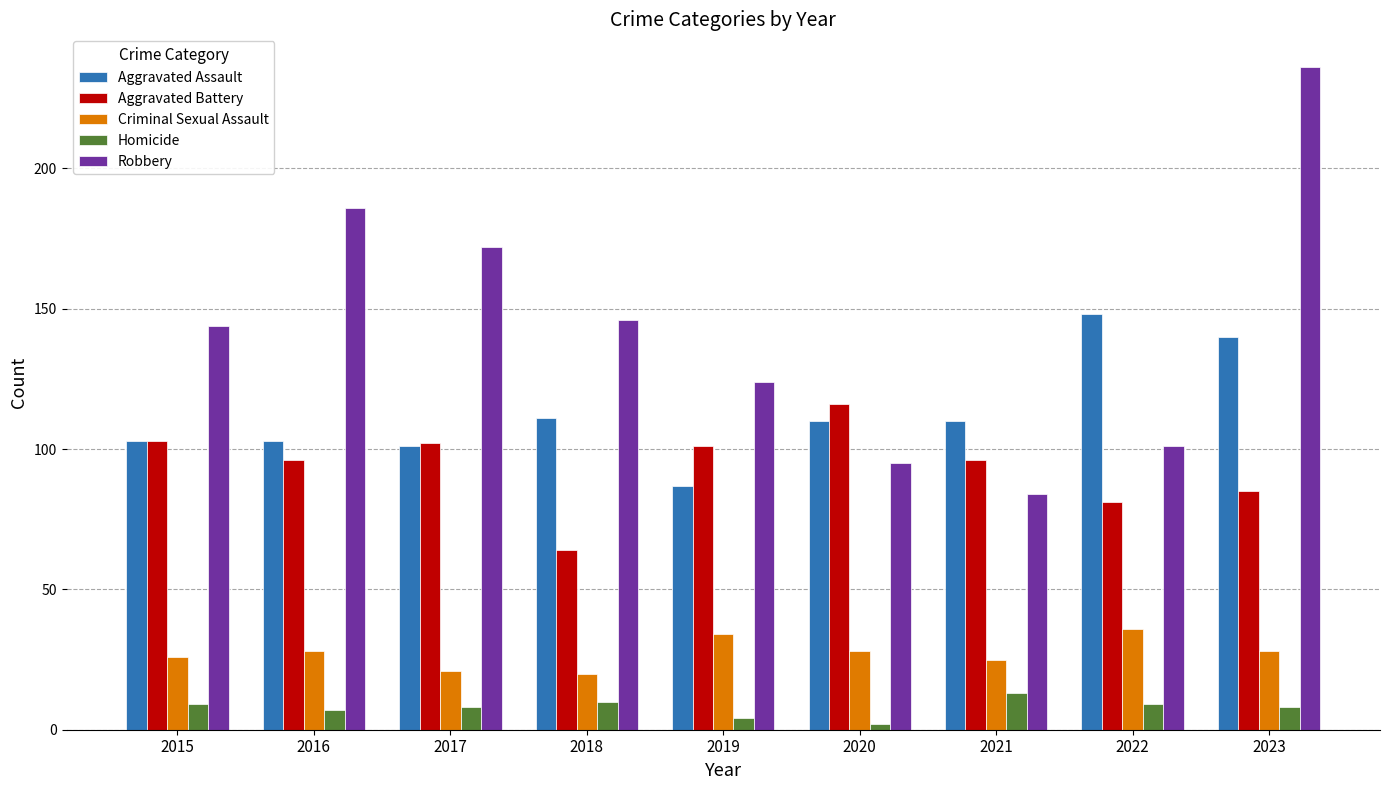

What is the average value of the Robbery series?

143